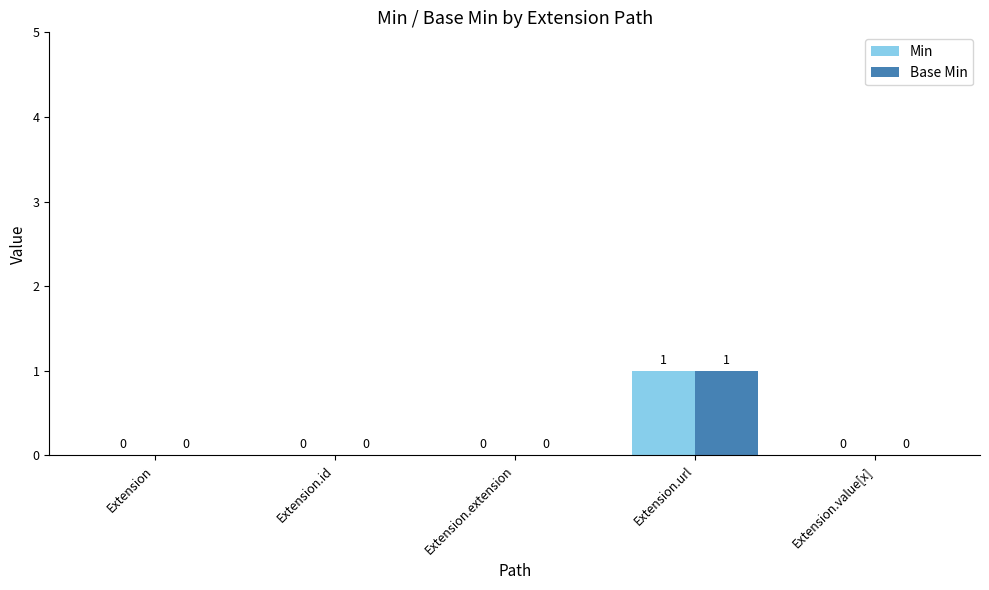

Reading left to right, transcribe all the data shown in this chart.

Min: 0	0	0	1	0
Base Min: 0	0	0	1	0